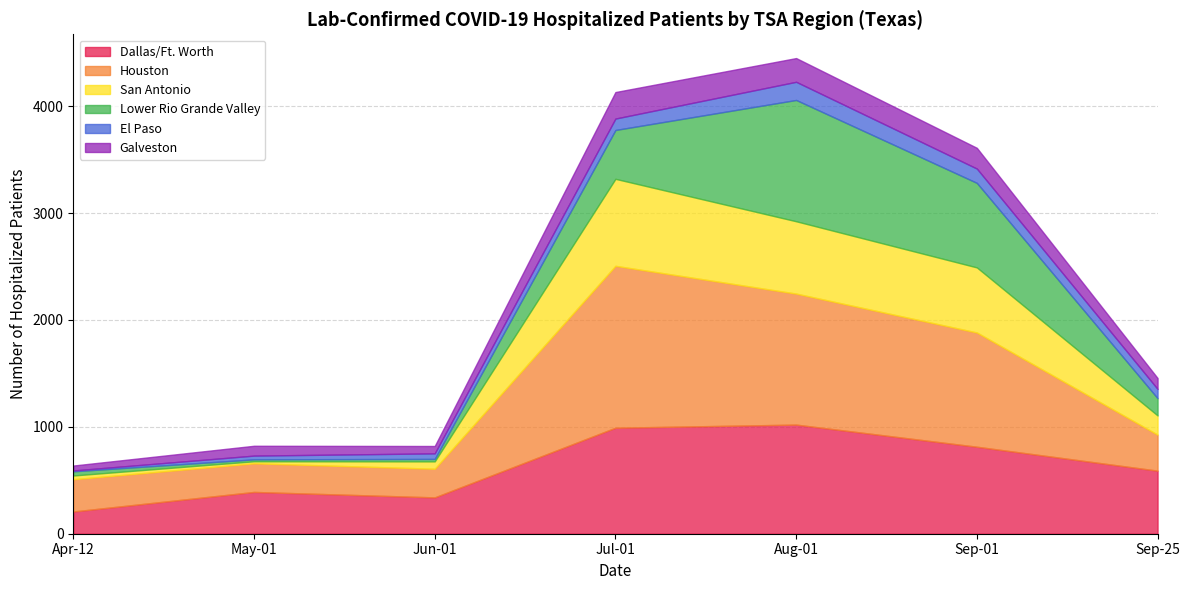

What is the lowest value of the Dallas/Ft. Worth series?

208